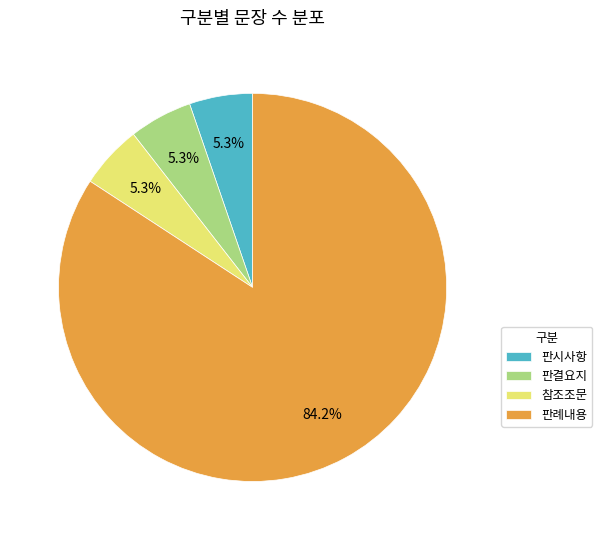

To the nearest percent, what is the difference between the 판시사항 and 판례내용 slice percentages?

79%